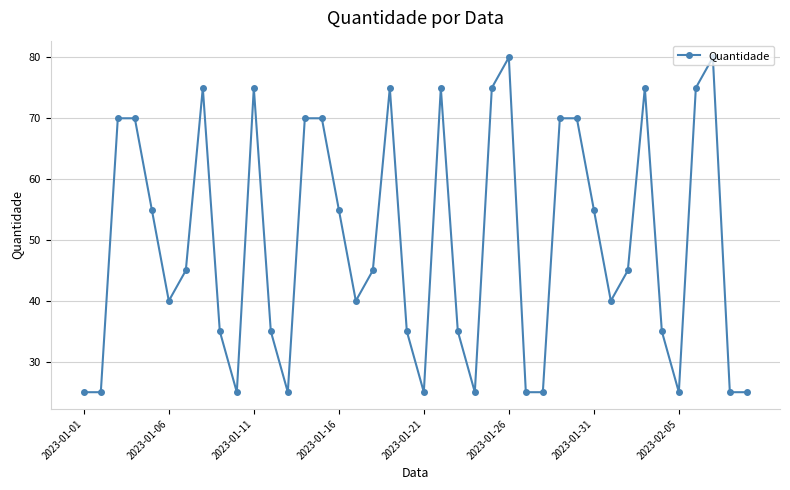

What is the value of the 23rd point from the left?

35